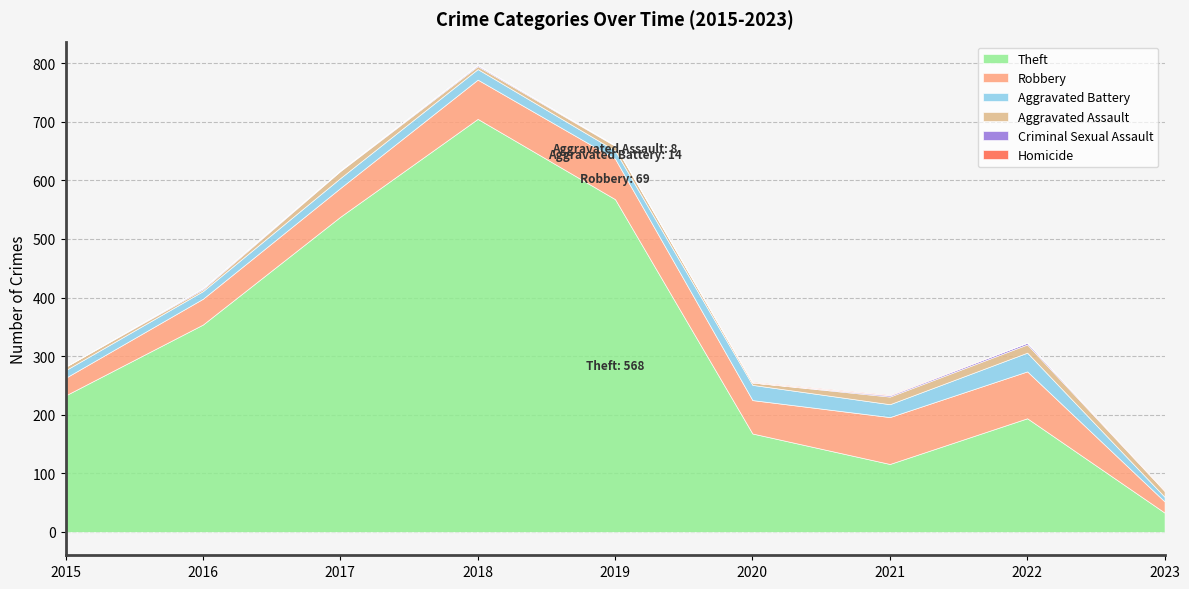

Reading right to left, transcribe all the data shown in this chart.

Theft: 2023=33	2022=194	2021=116	2020=168	2019=568	2018=705	2017=538	2016=354	2015=233
Robbery: 2023=19	2022=80	2021=80	2020=57	2019=69	2018=67	2017=49	2016=44	2015=30
Aggravated Battery: 2023=8	2022=32	2021=22	2020=26	2019=14	2018=18	2017=17	2016=13	2015=13
Aggravated Assault: 2023=10	2022=14	2021=13	2020=4	2019=8	2018=5	2017=12	2016=3	2015=6
Criminal Sexual Assault: 2023=0	2022=3	2021=2	2020=0	2019=1	2018=2	2017=1	2016=2	2015=0
Homicide: 2023=1	2022=0	2021=1	2020=1	2019=0	2018=0	2017=0	2016=0	2015=0